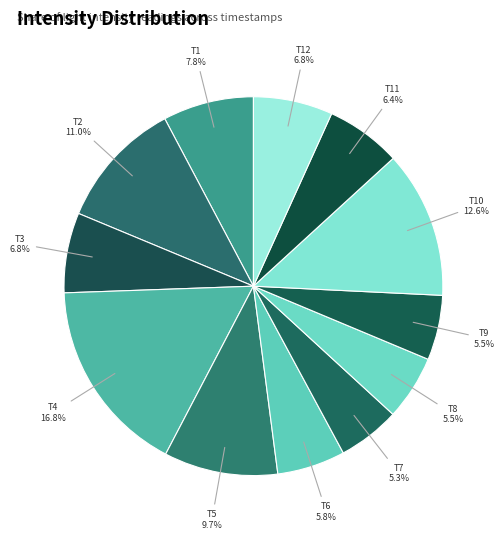

How many segments does this pie chart have?

12